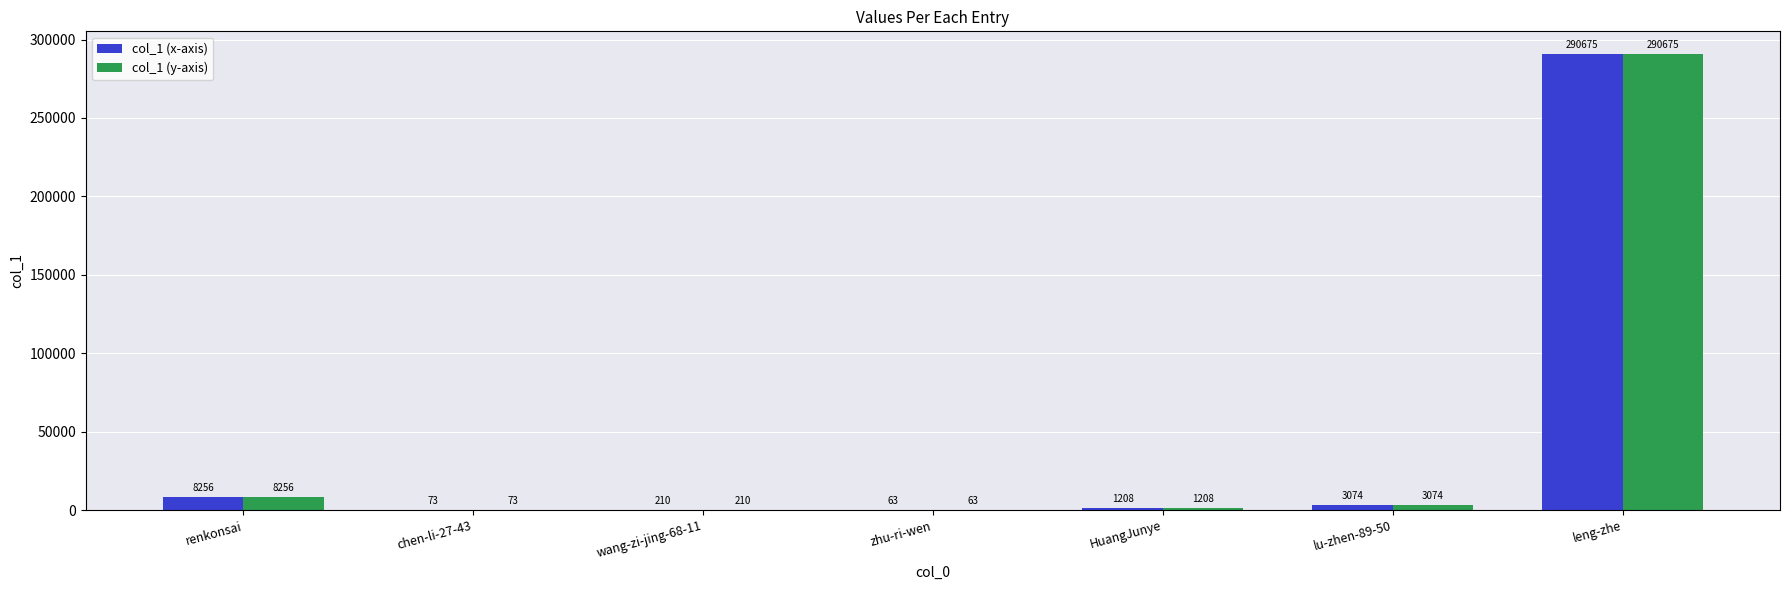

What is the sum of all col_1 (y-axis) values?

303559